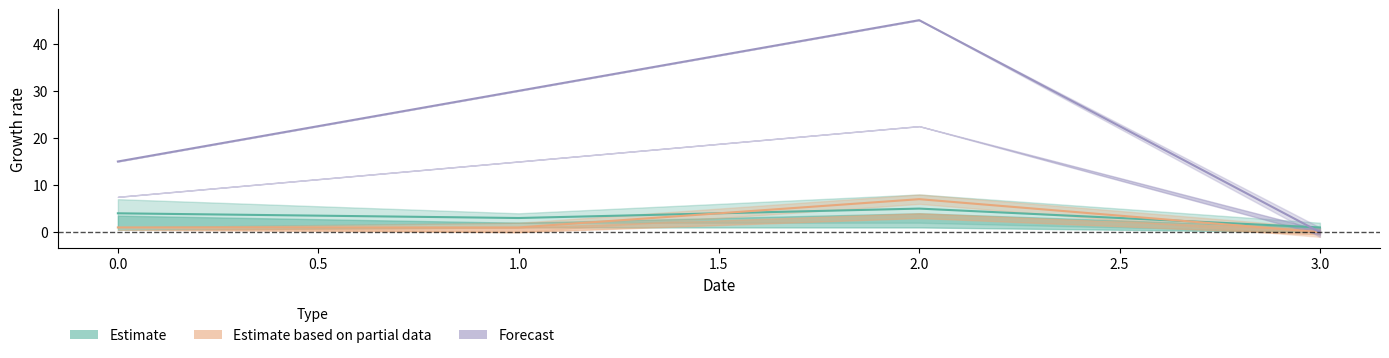

Does the chart display data point markers on the line(s)?

No